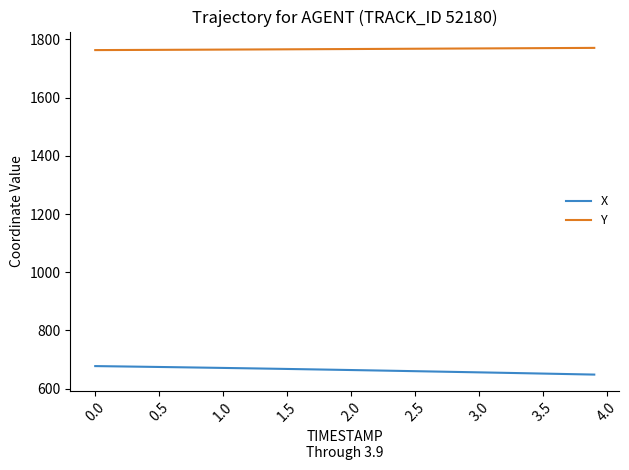

True or false: X and Y intersect in this chart.

False